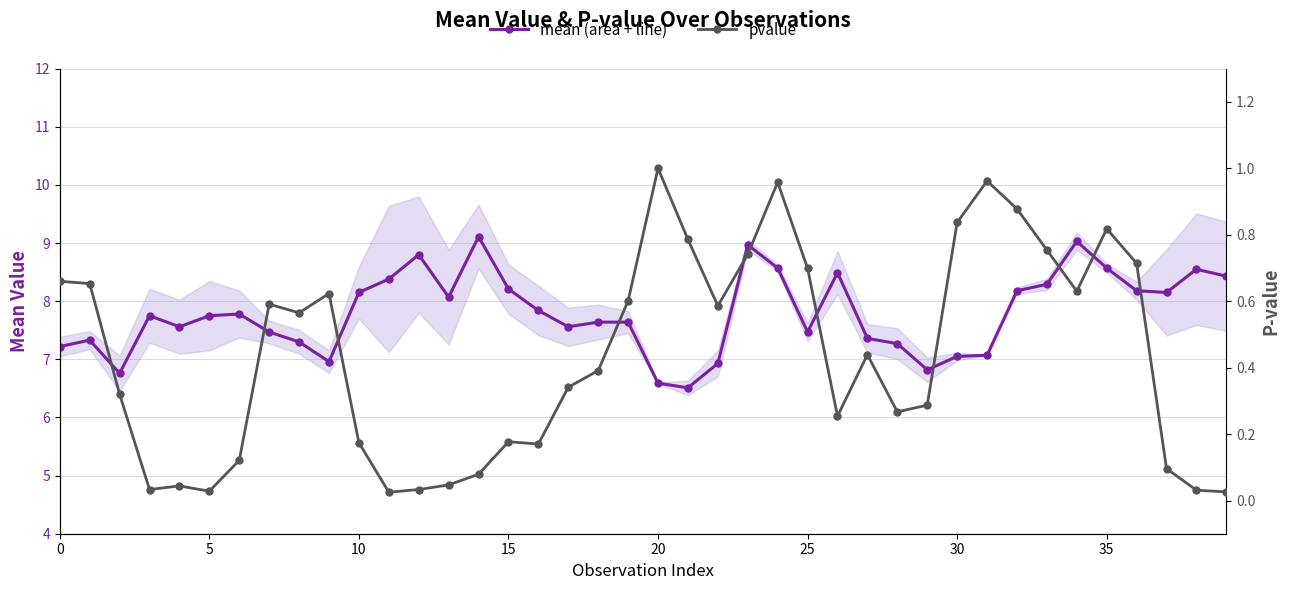

What are all the series names shown in the legend?

mean, pvalue